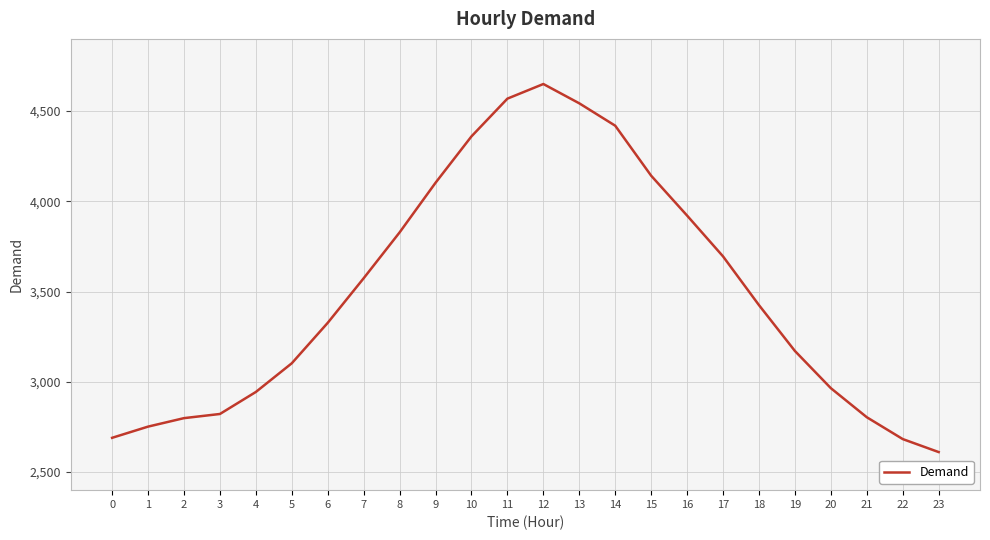

What is the sum of all values?

83900